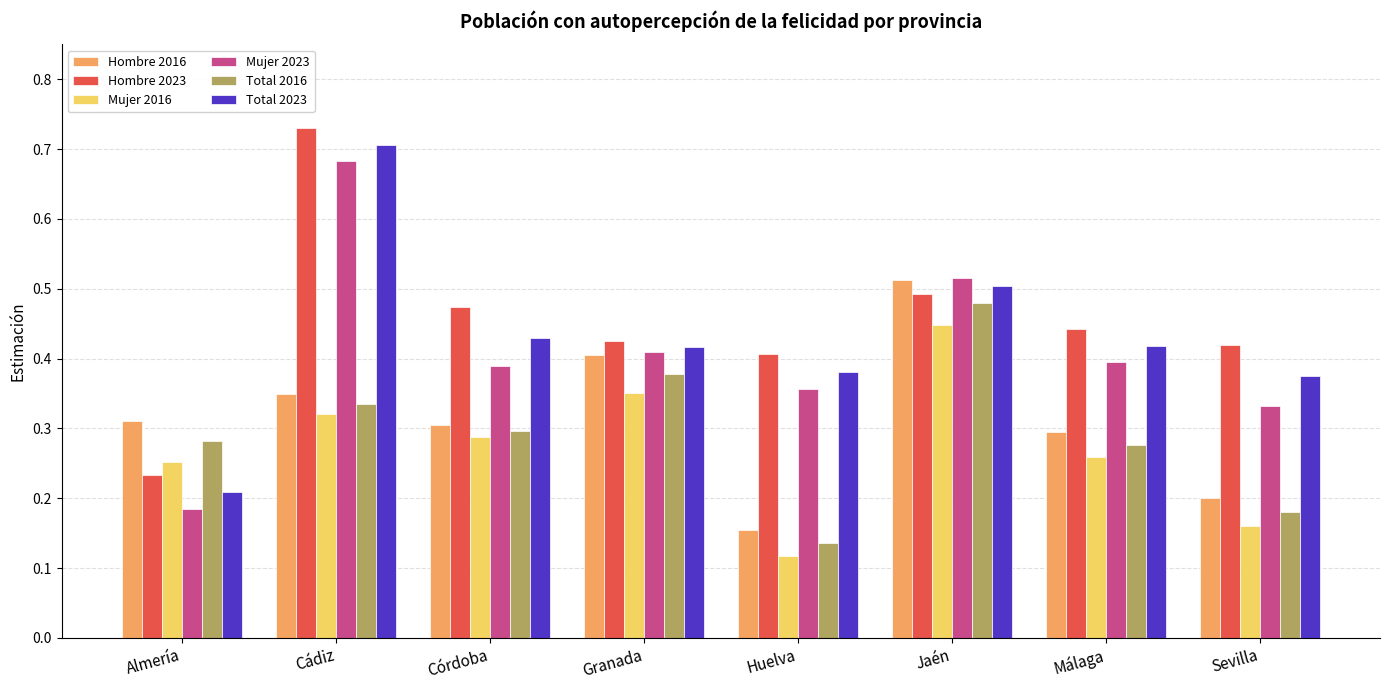

Which series has the largest total across all categories?

Hombre 2023